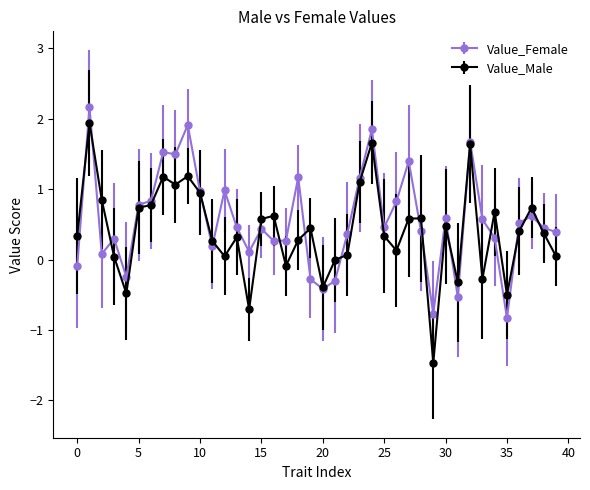

What is the highest value of the Value_Female series?

2.2